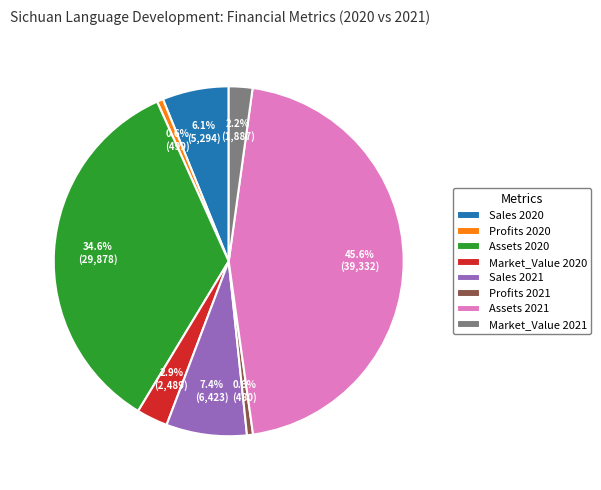

Between Assets 2021 and Assets 2020, which is larger?

Assets 2021